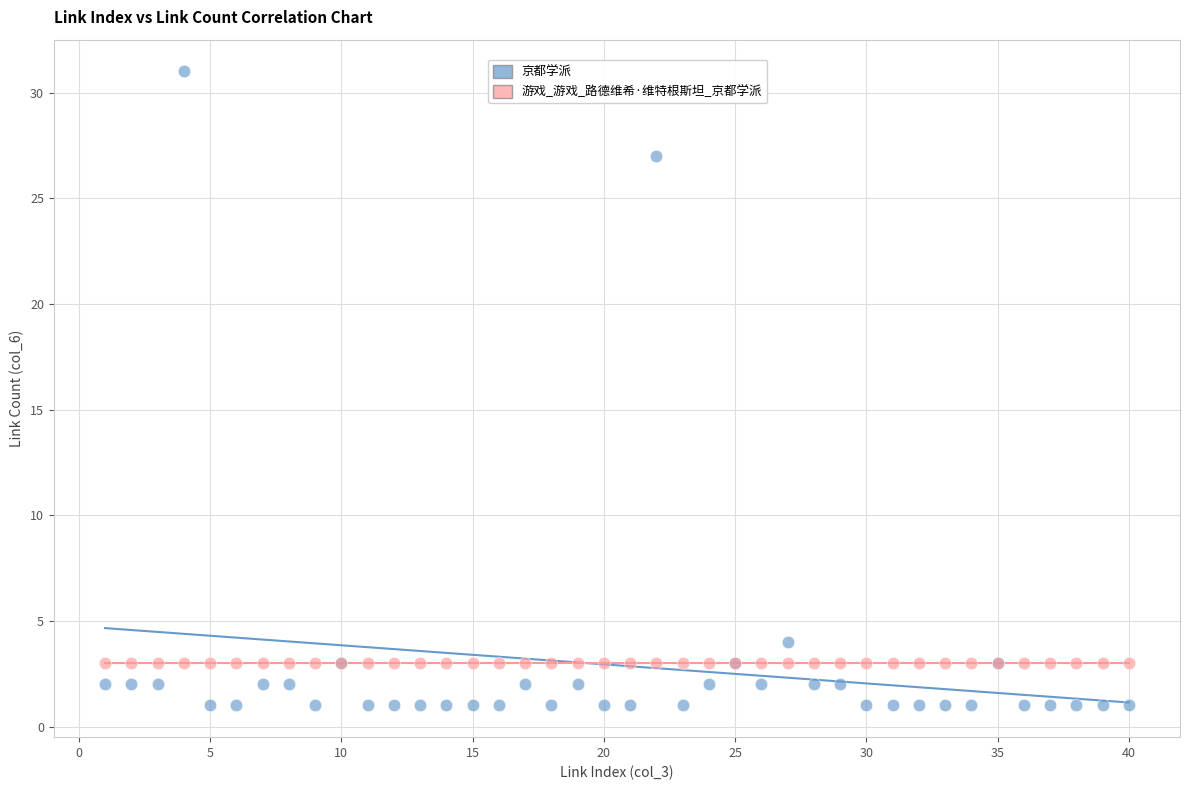

Which series reaches the maximum Y coordinate?

京都学派